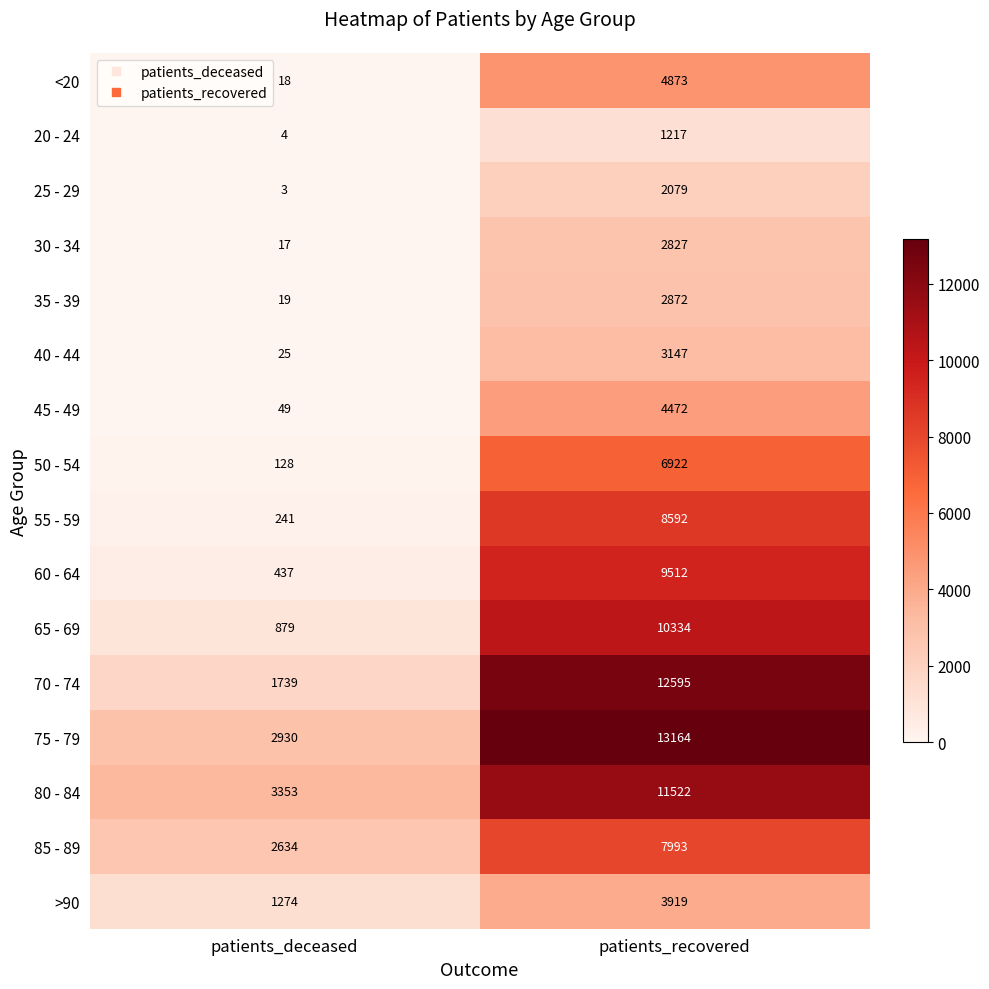

At which category is the sum across all series the highest?

patients_recovered